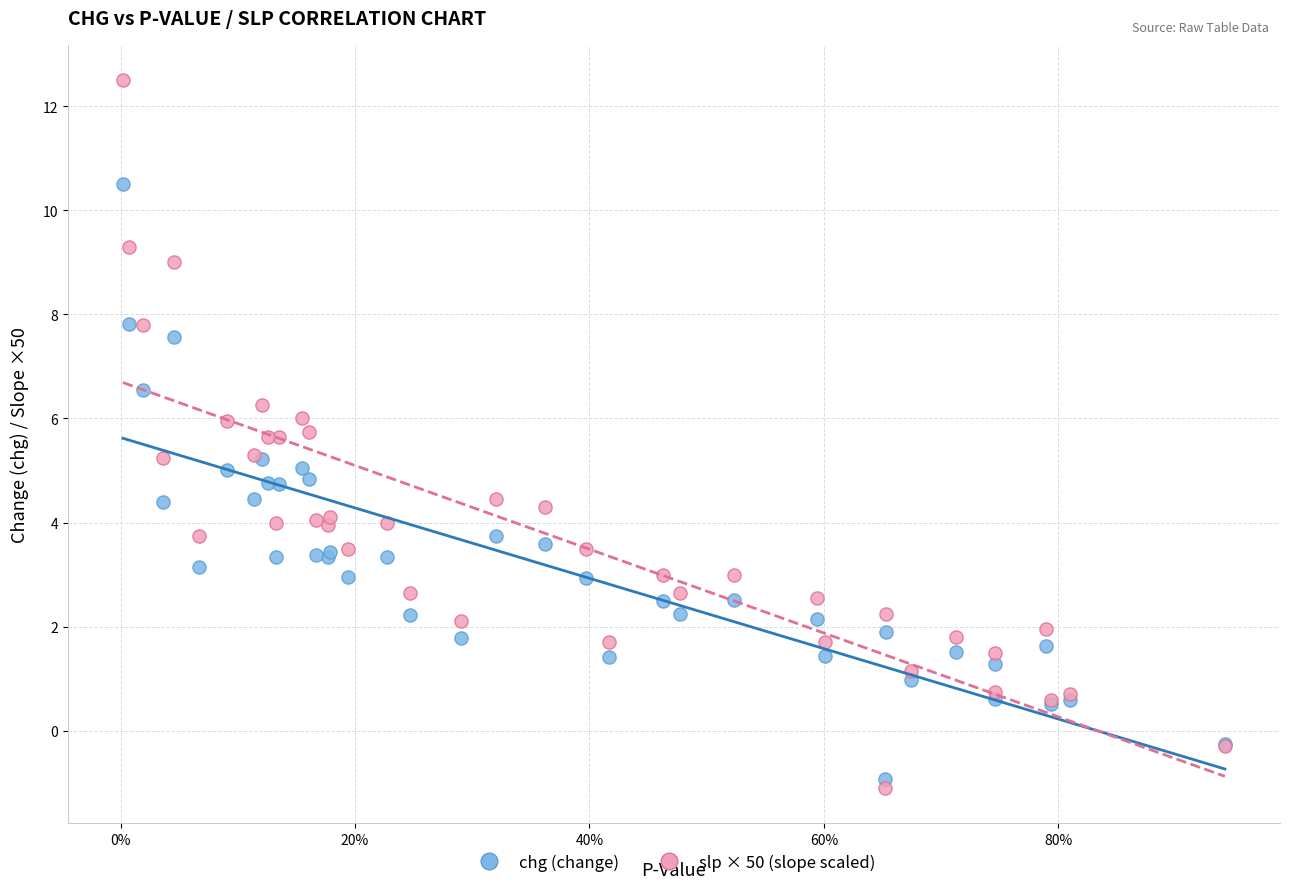

Which series contains the highest Y value?

slp × 50 (slope scaled)